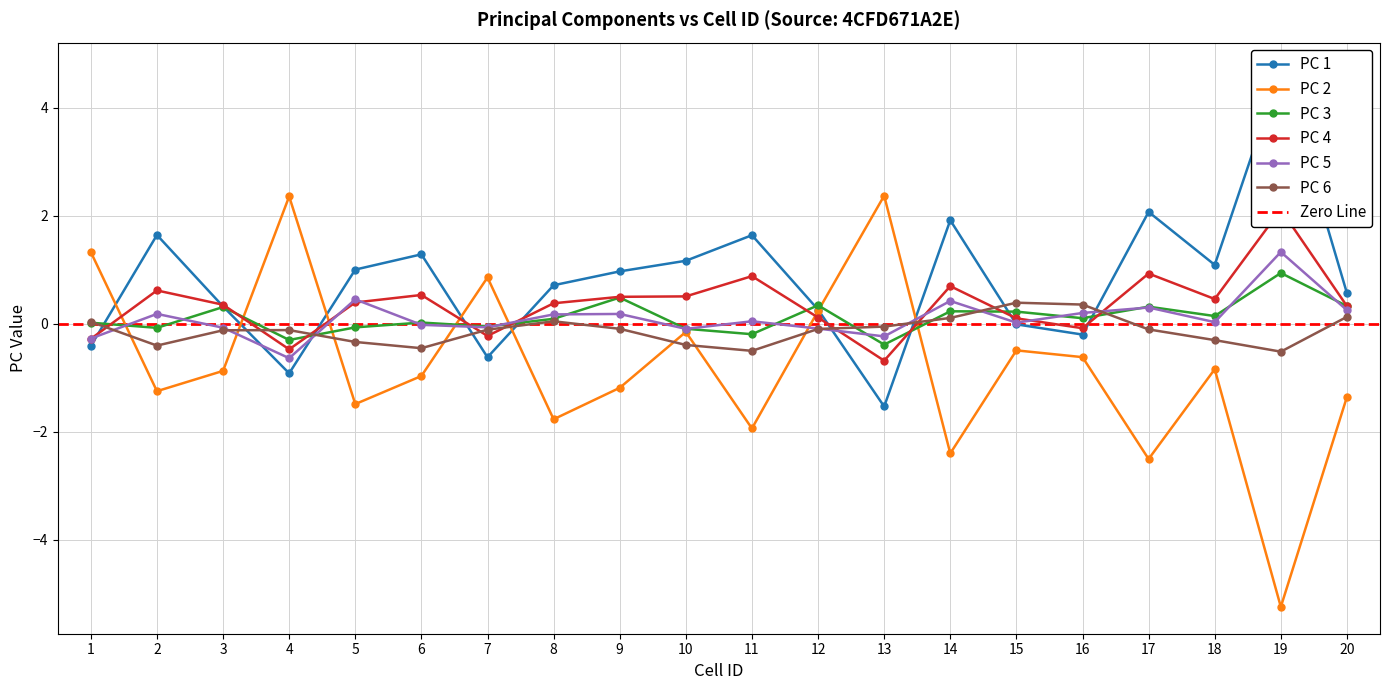

Which series has the widest spread of values?

PC 2